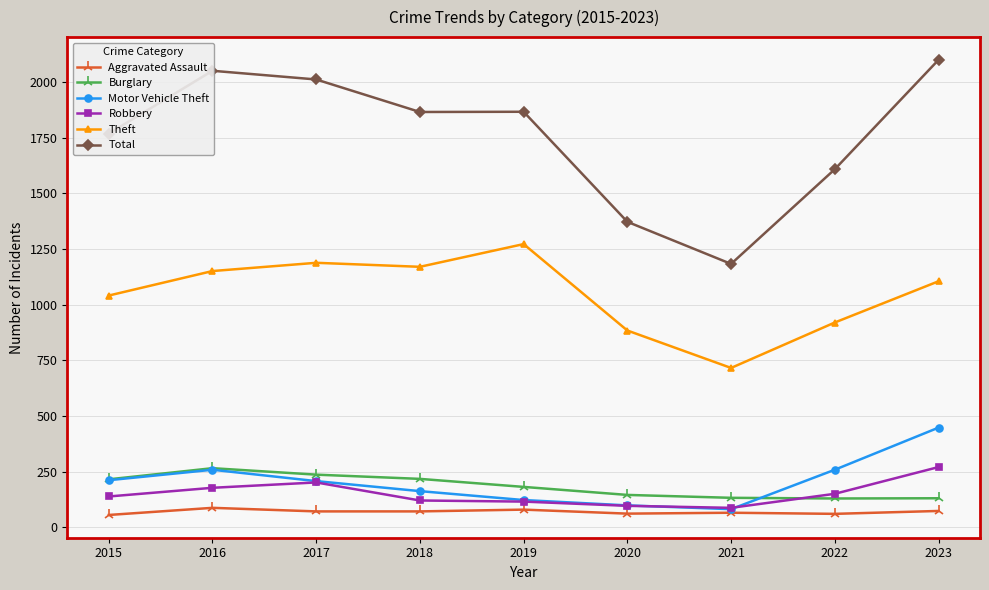

Which series has the largest range (max minus min)?

Total